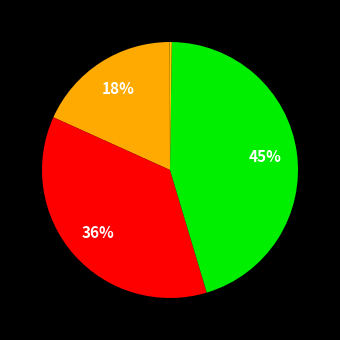

What is the largest slice in the pie chart?

Training Time